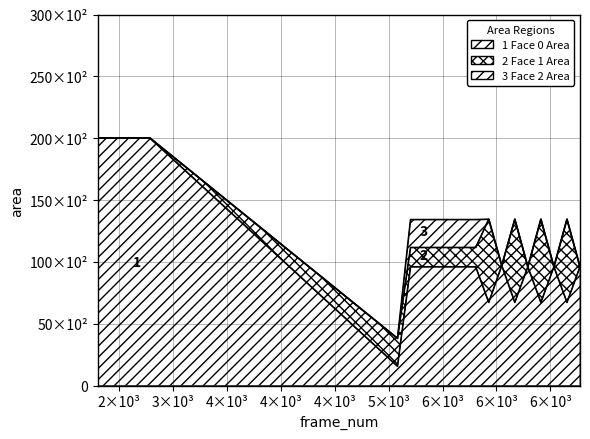

In face_0_area, how many points are higher than both neighbors (excluding endpoints)?

3